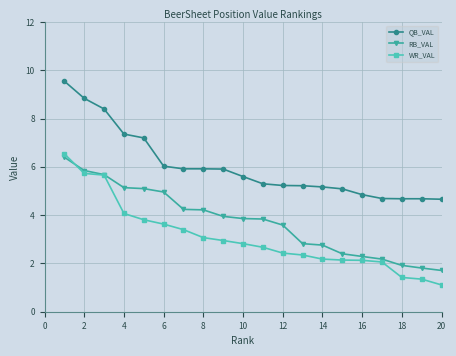

What is the value of the QB_VAL point at the 19th from the left?

4.7